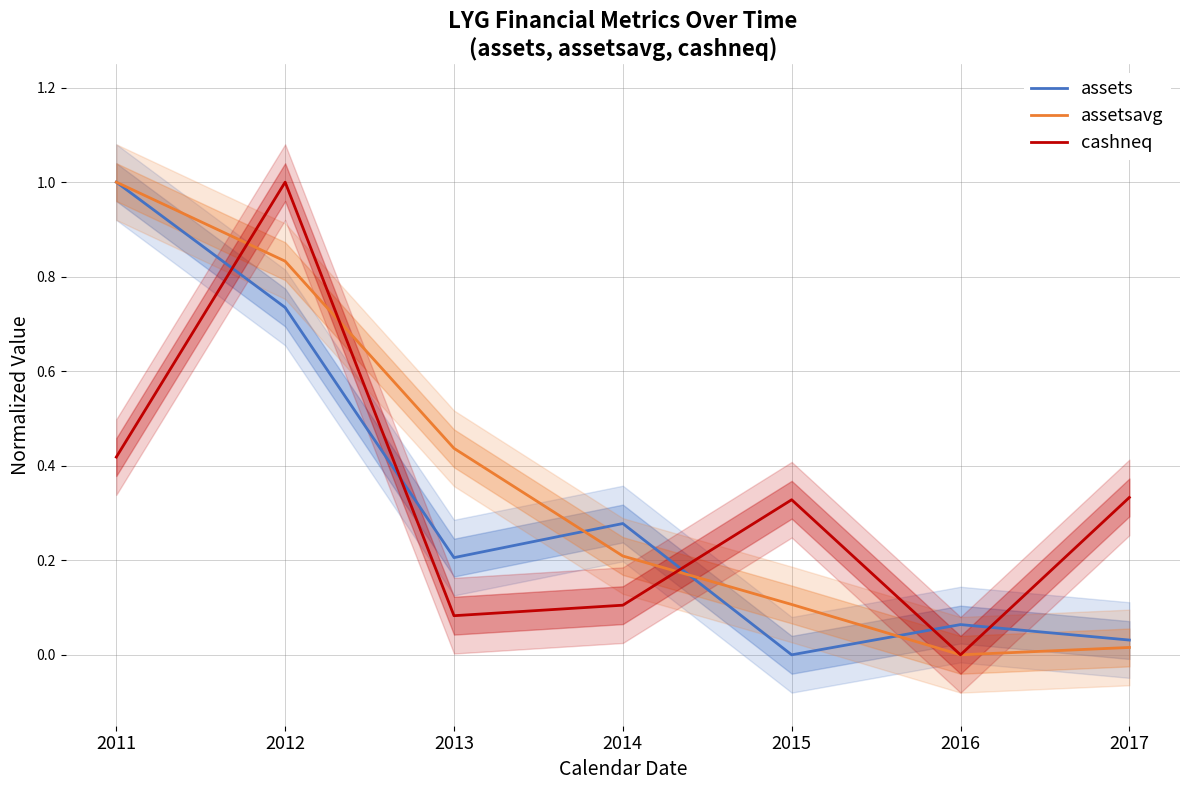

Rank the categories by assetsavg value from highest to lowest.

2011, 2012, 2013, 2014, 2015, 2017, 2016